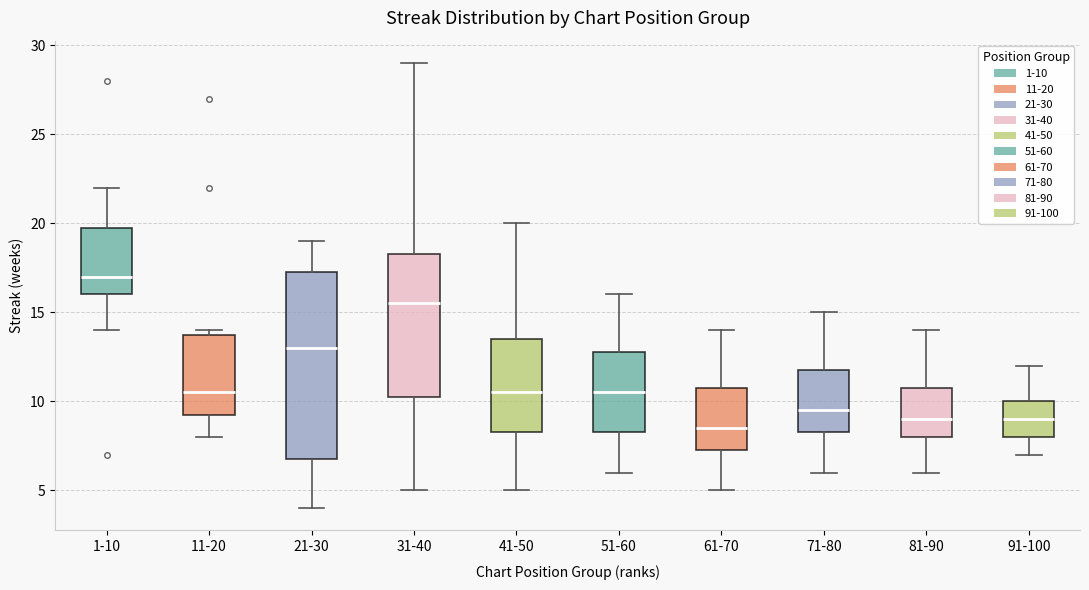

Which box is the tallest, from its lower edge to its upper edge?

21-30